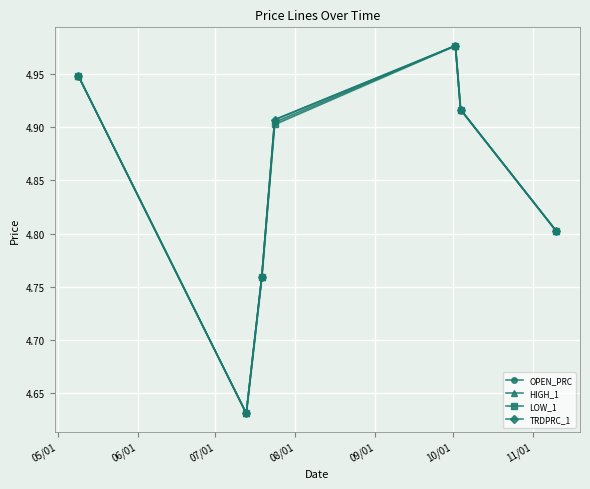

Between 05/01 and 06/01, which is larger?

05/01